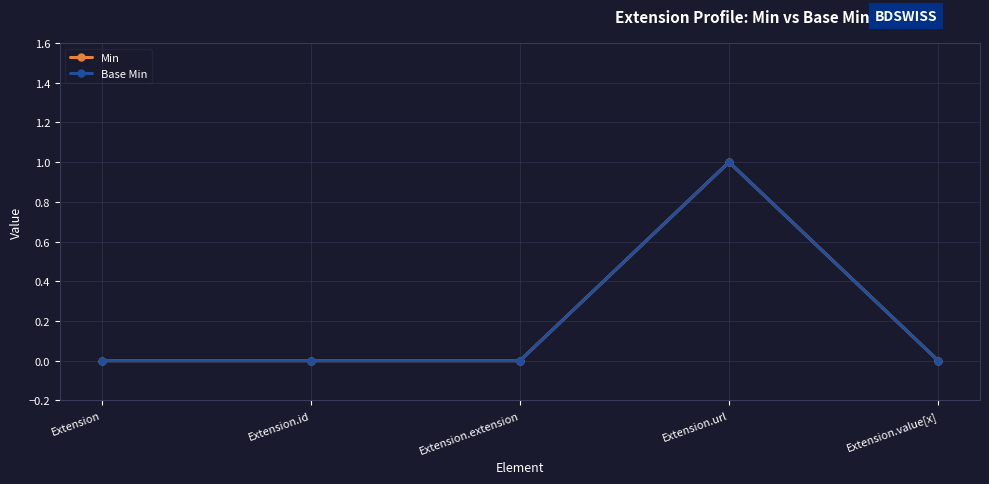

Is this an area chart (filled region under the line)?

No